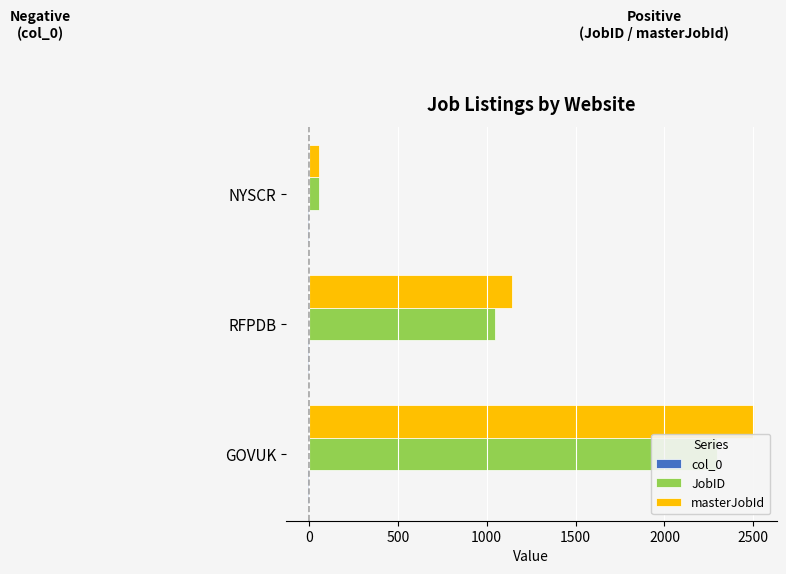

What is the sum of the masterJobId values at RFPDB and NYSCR?

1198